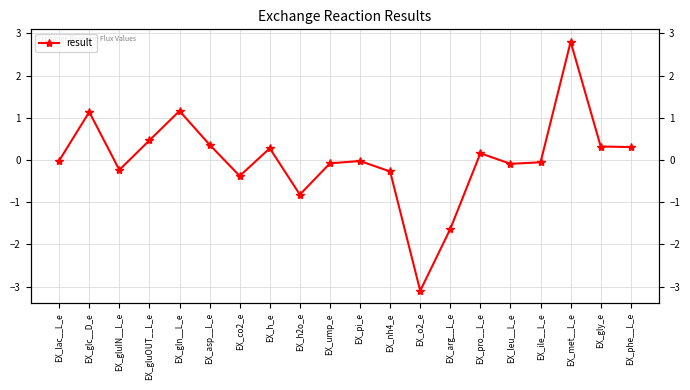

Does the chart have visible grid lines?

Yes